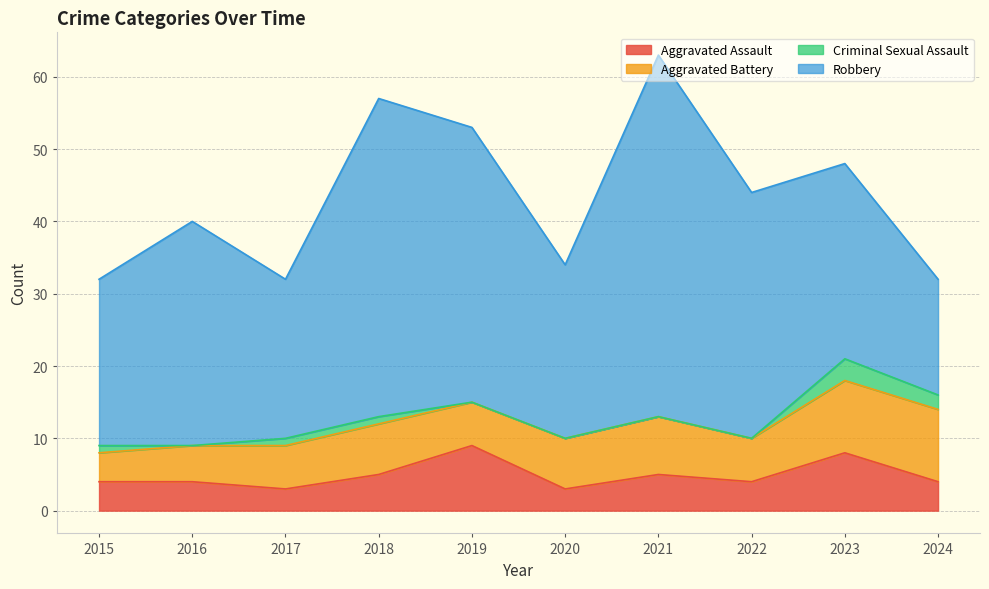

What is the average value of the Aggravated Assault series?

5